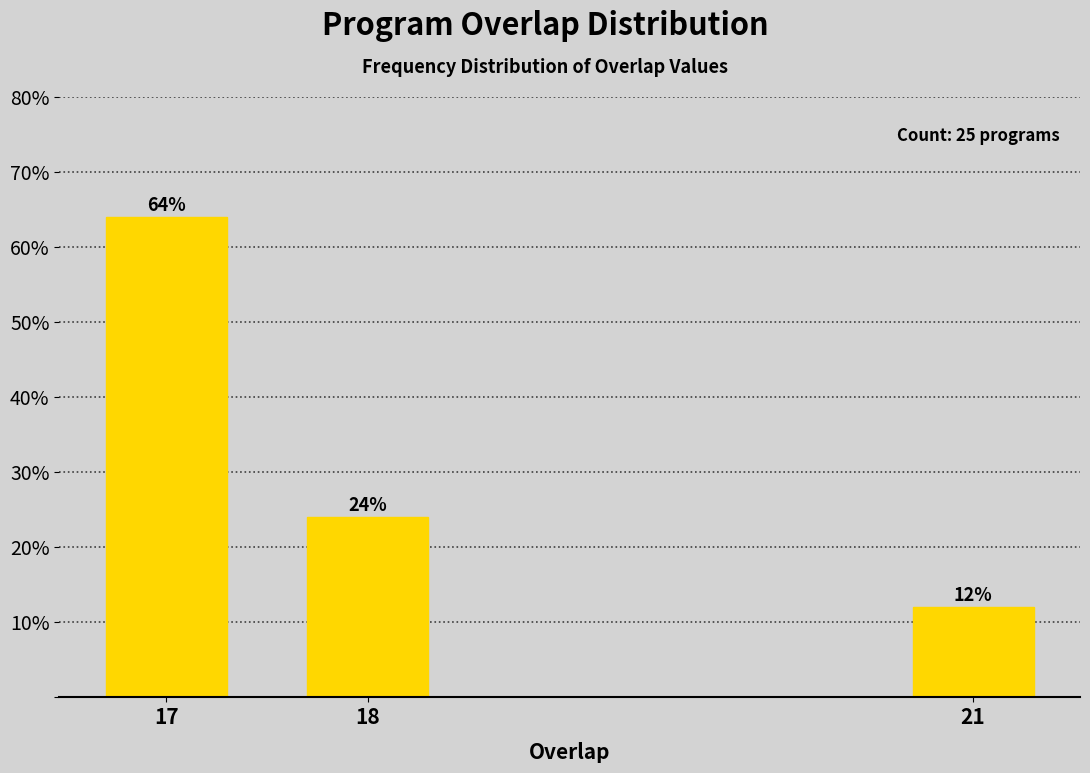

Reading left to right, what are all the values shown in this chart?

17=64	18=24	21=12